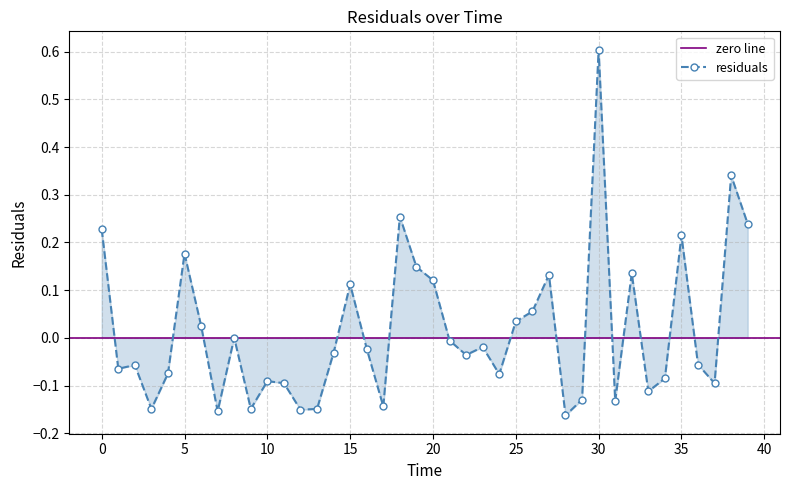

Is it true that the value at 8.0 is 0.0?

False